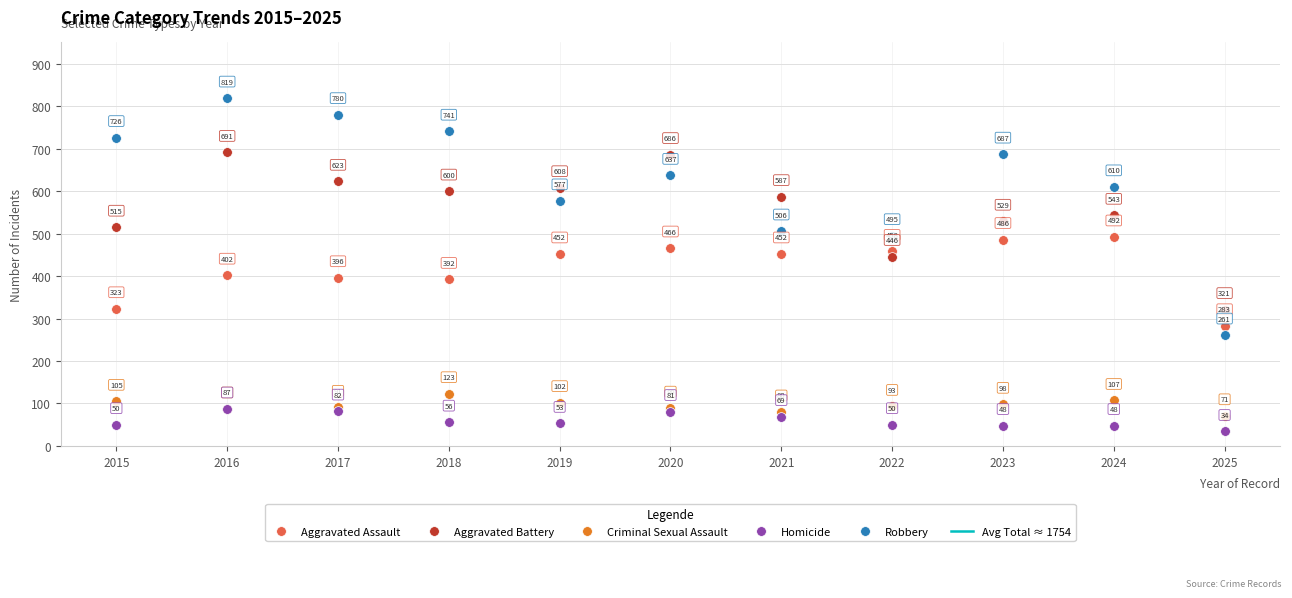

What is the sum of all Homicide values?

658